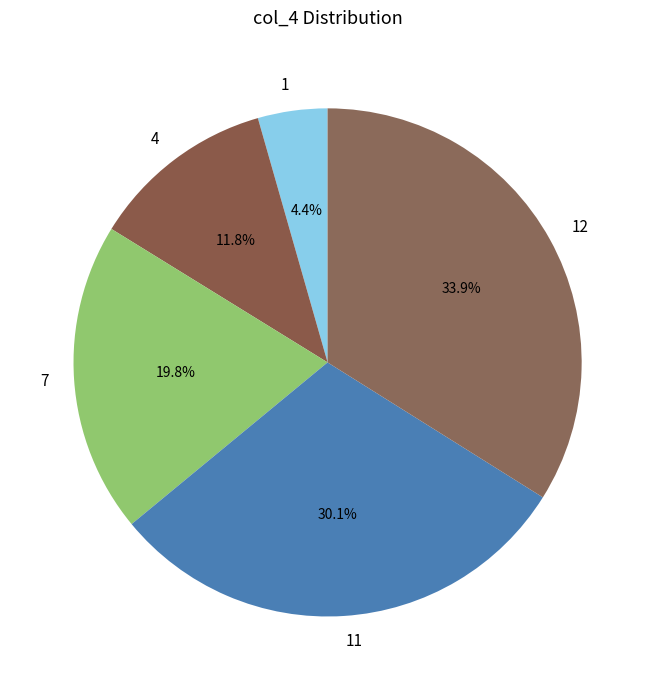

Which has a higher value, 12 or 4?

12